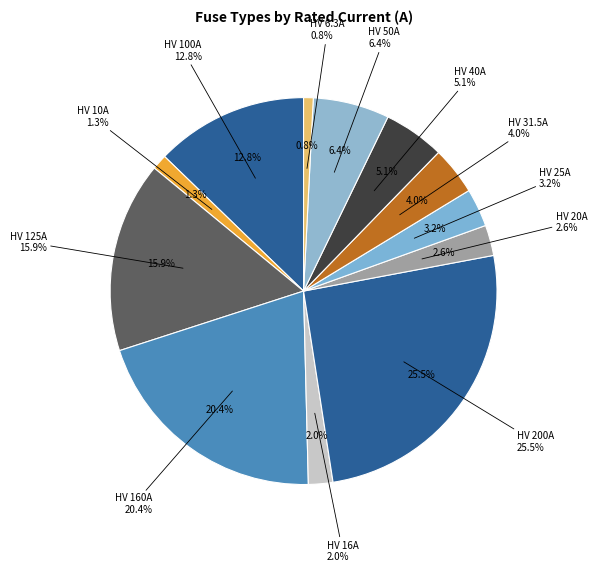

Rank the categories by value from highest to lowest.

HV 200A, HV 160A, HV 125A, HV 100A, HV 50A, HV 40A, HV 31.5A, HV 25A, HV 20A, HV 16A, HV 10A, HV 6.3A